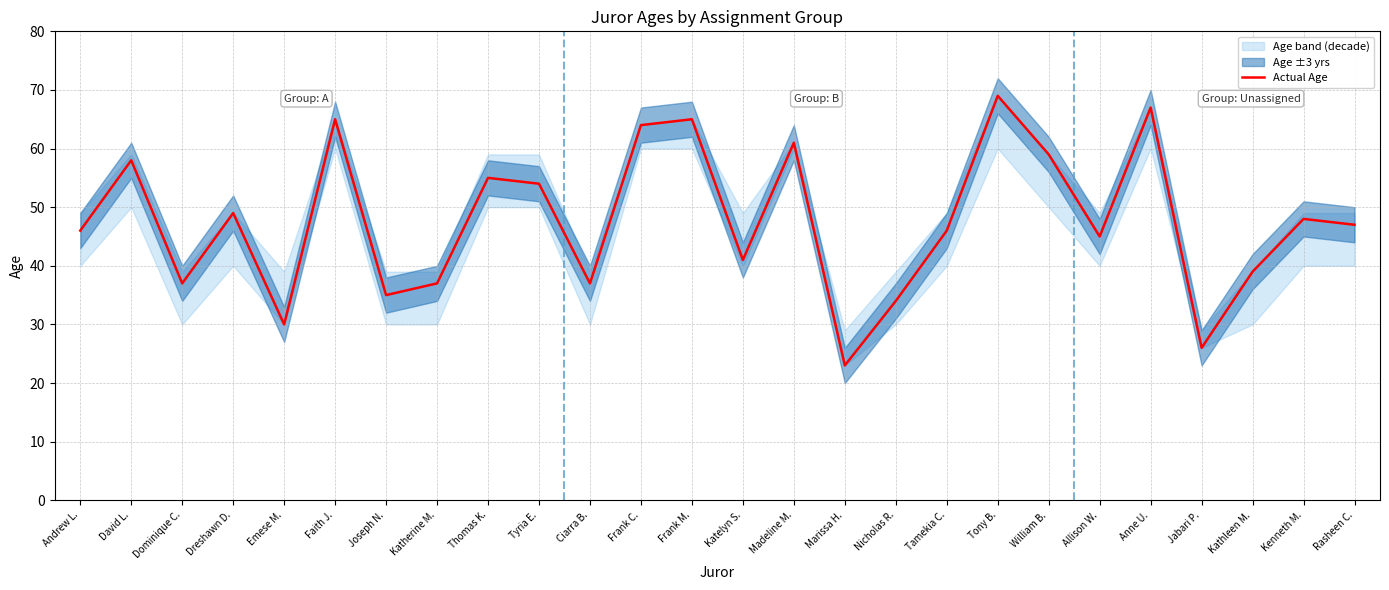

How many lines are shown in the chart?

1